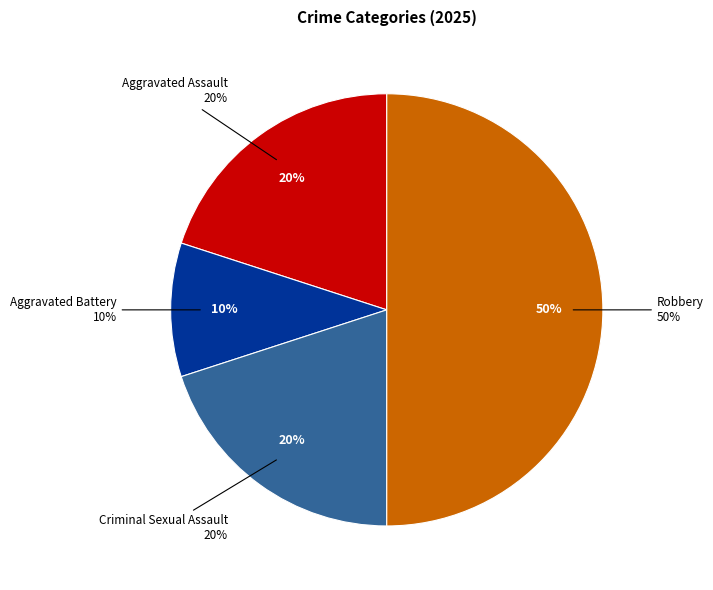

What percentage is the Aggravated Battery slice, to the nearest percent?

10%